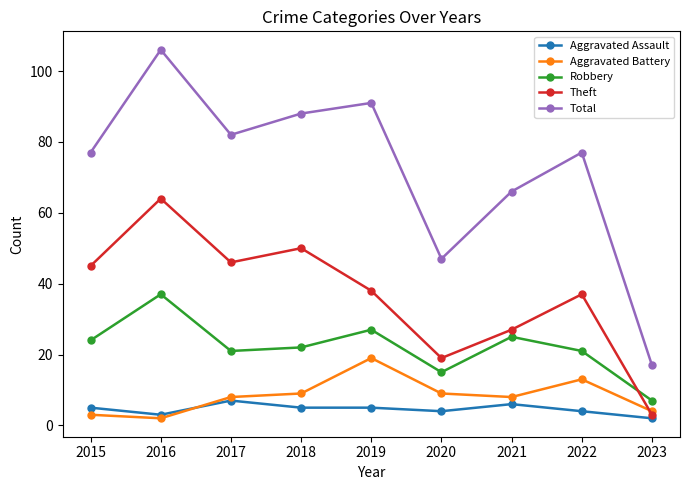

True or false: Aggravated Assault and Robbery intersect in this chart.

False